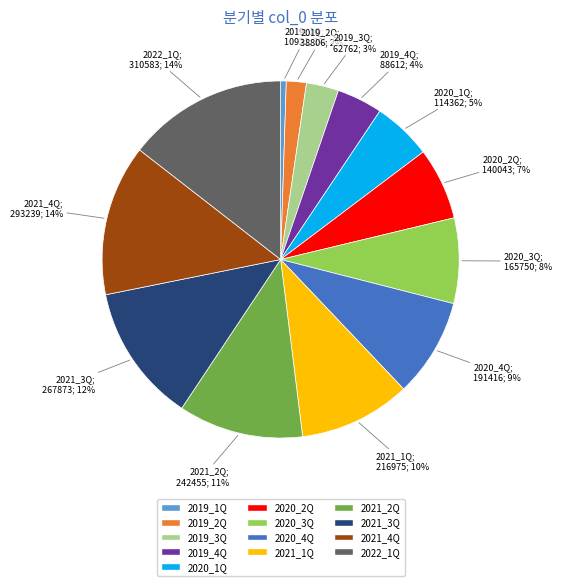

Combined, do 2019_1Q and 2022_1Q account for over 50%?

No